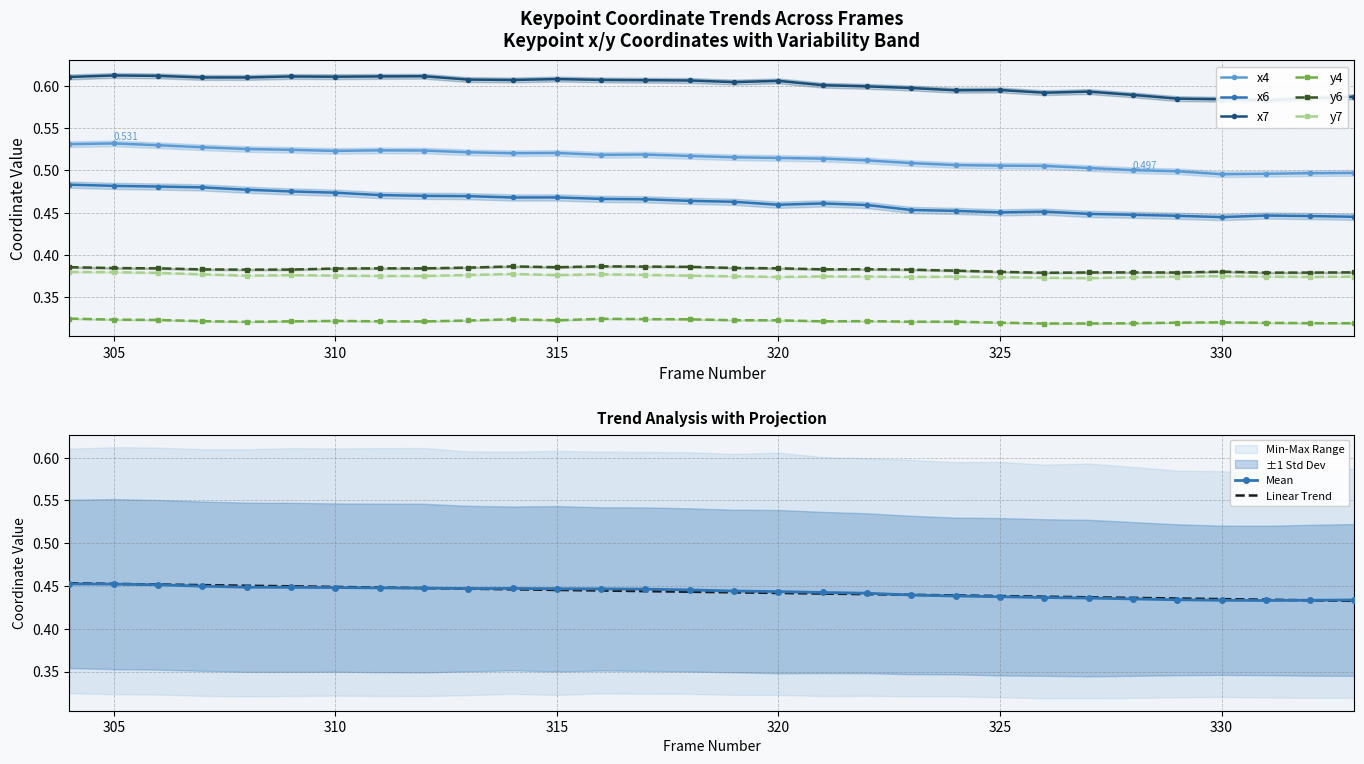

What is the average value of the x4 series?

0.5